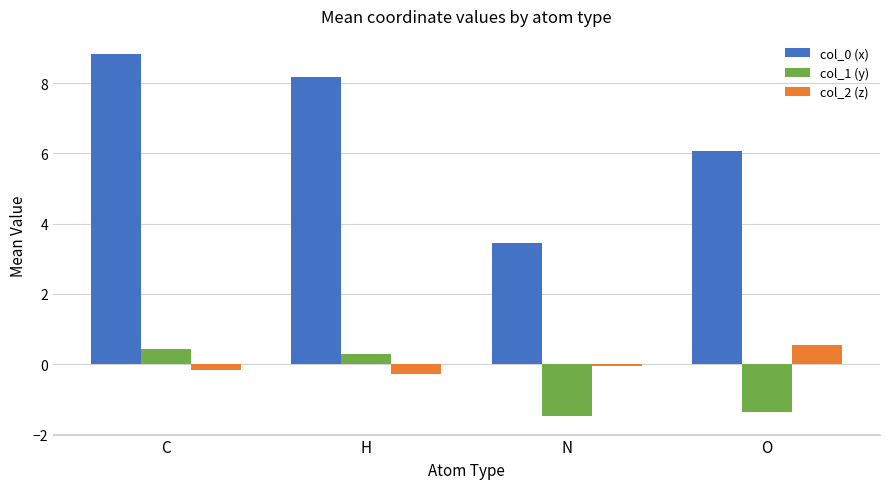

How many series are shown in this chart?

3